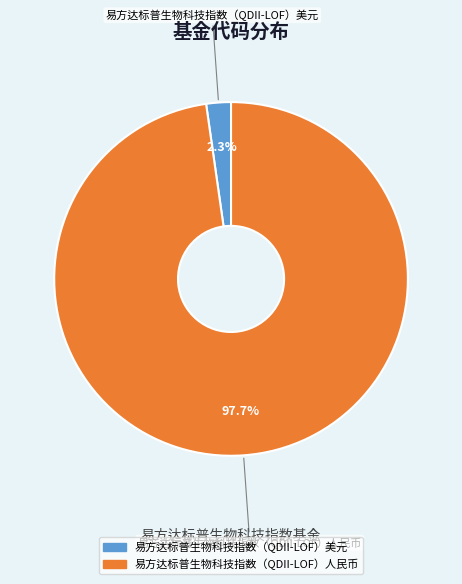

What is the largest slice in the pie chart?

易方达标普生物科技指数（QDII-LOF）人民币